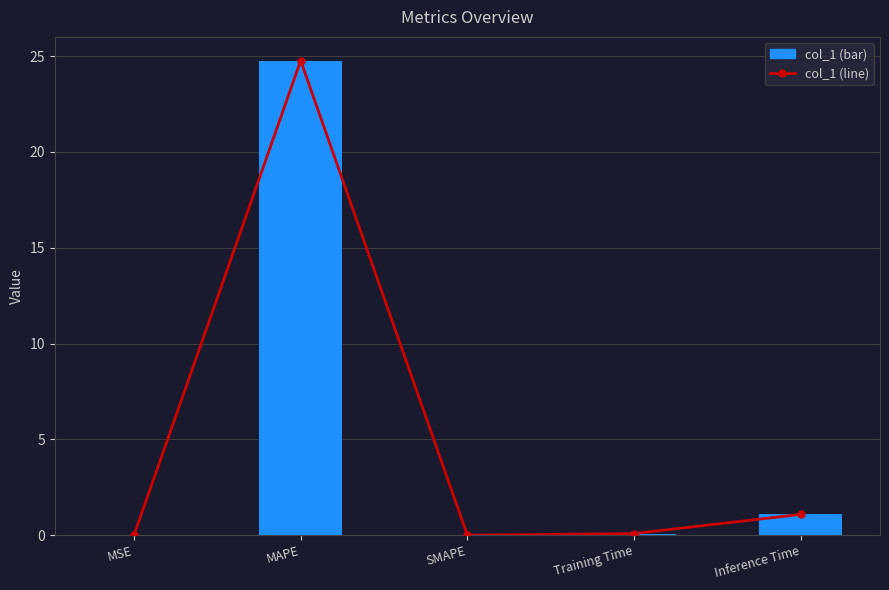

What position from the right is MSE?

5